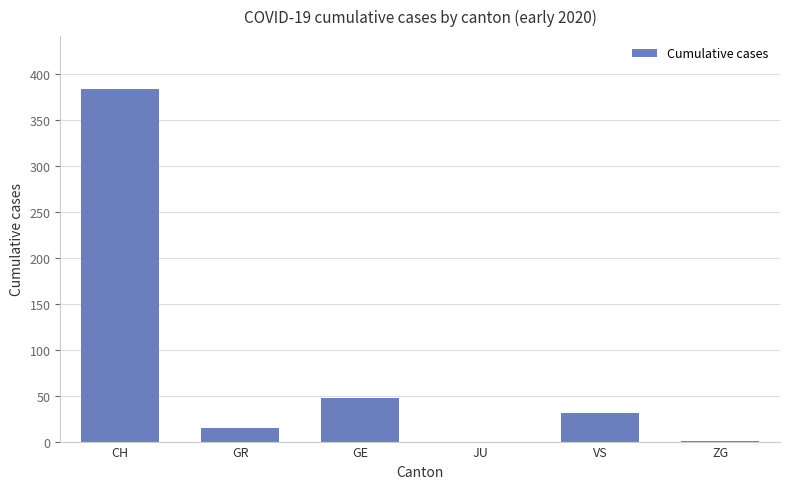

At which category does the chart reach its peak across all series?

CH